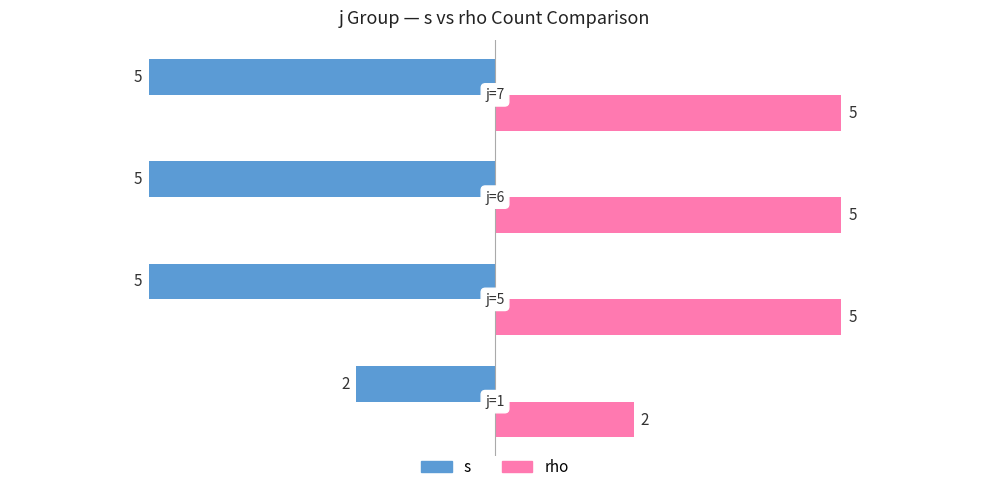

List the series in order of their peak value, highest first.

rho, s